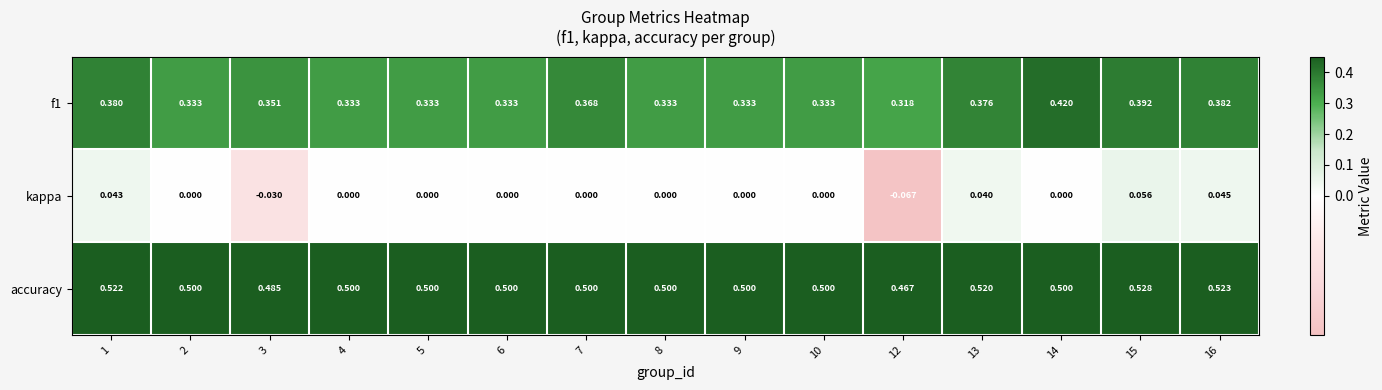

At how many categories does at least one series exceed 0?

15